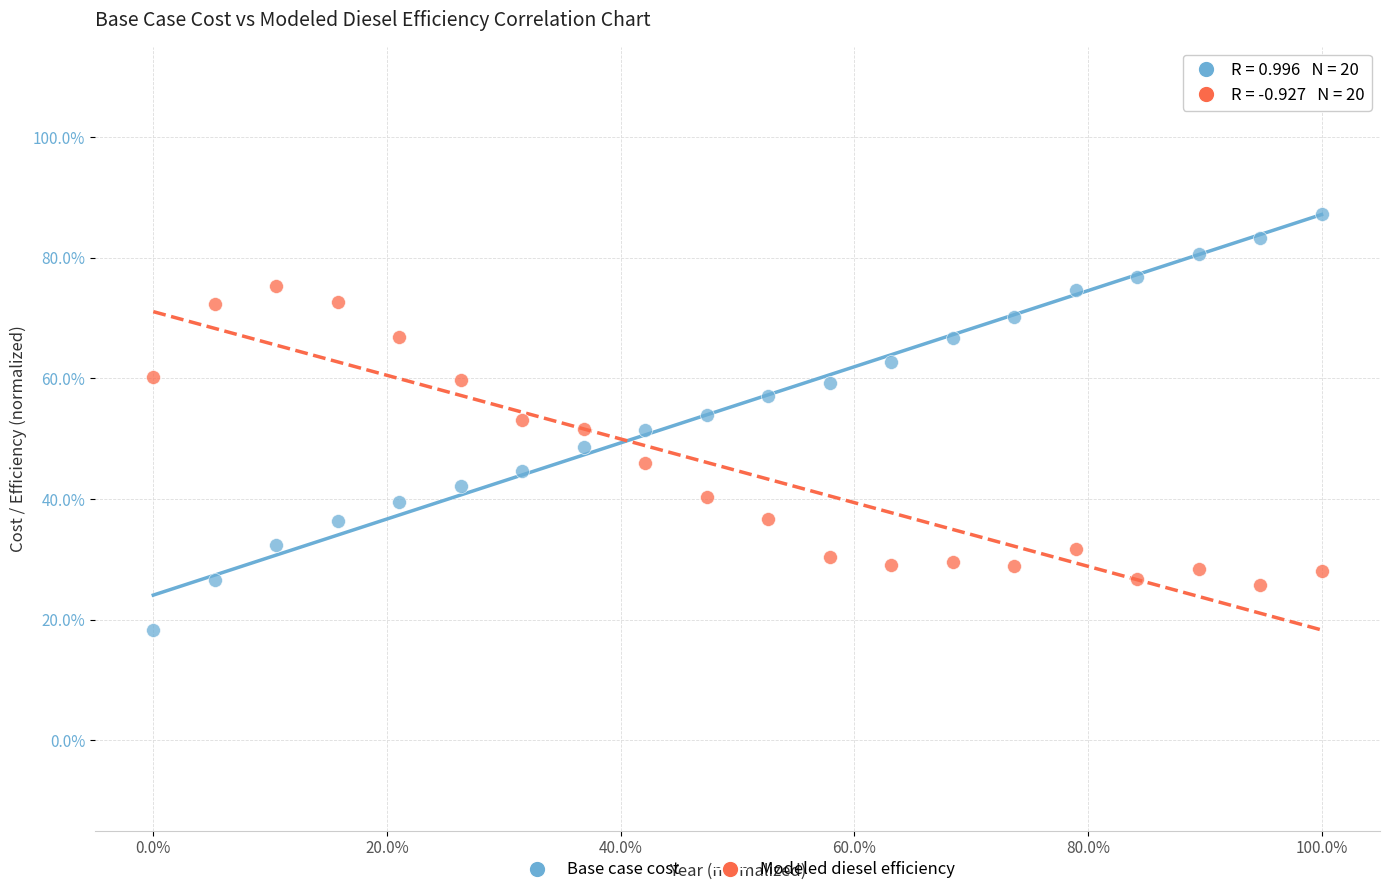

What are all the series names shown in the legend?

Base case cost, Modeled diesel efficiency